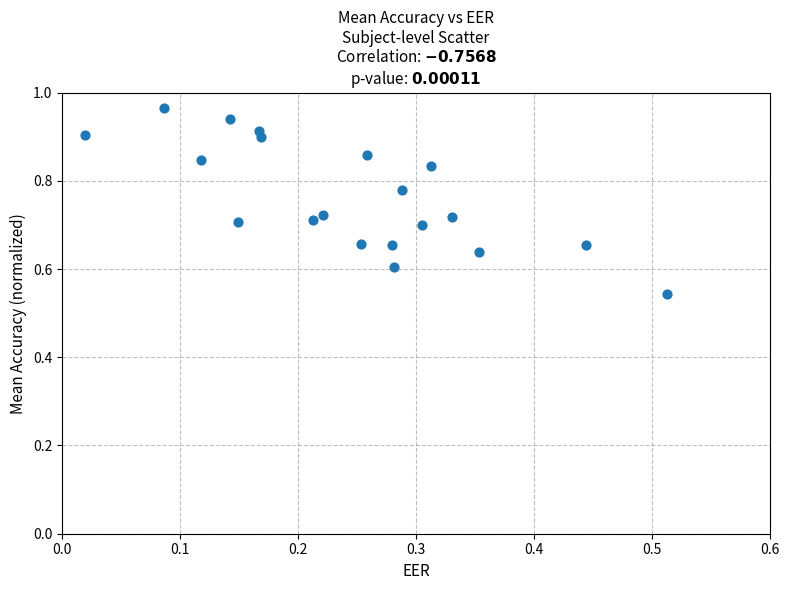

How many data points are displayed?

20